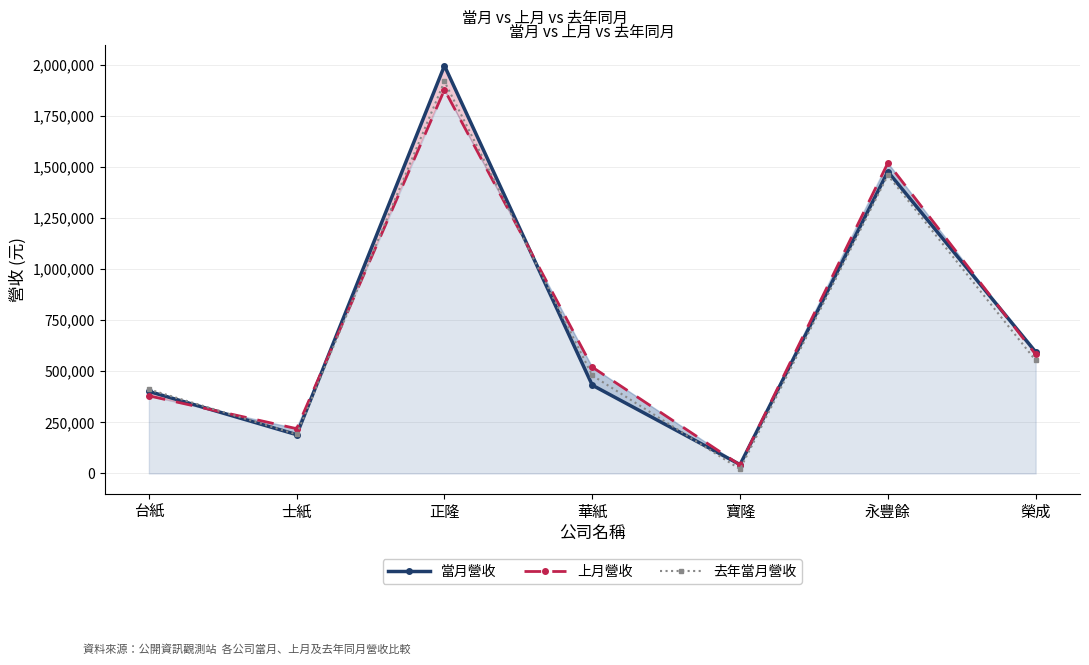

True or false: 上月營收 has a value of 125734 at 台紙.

False